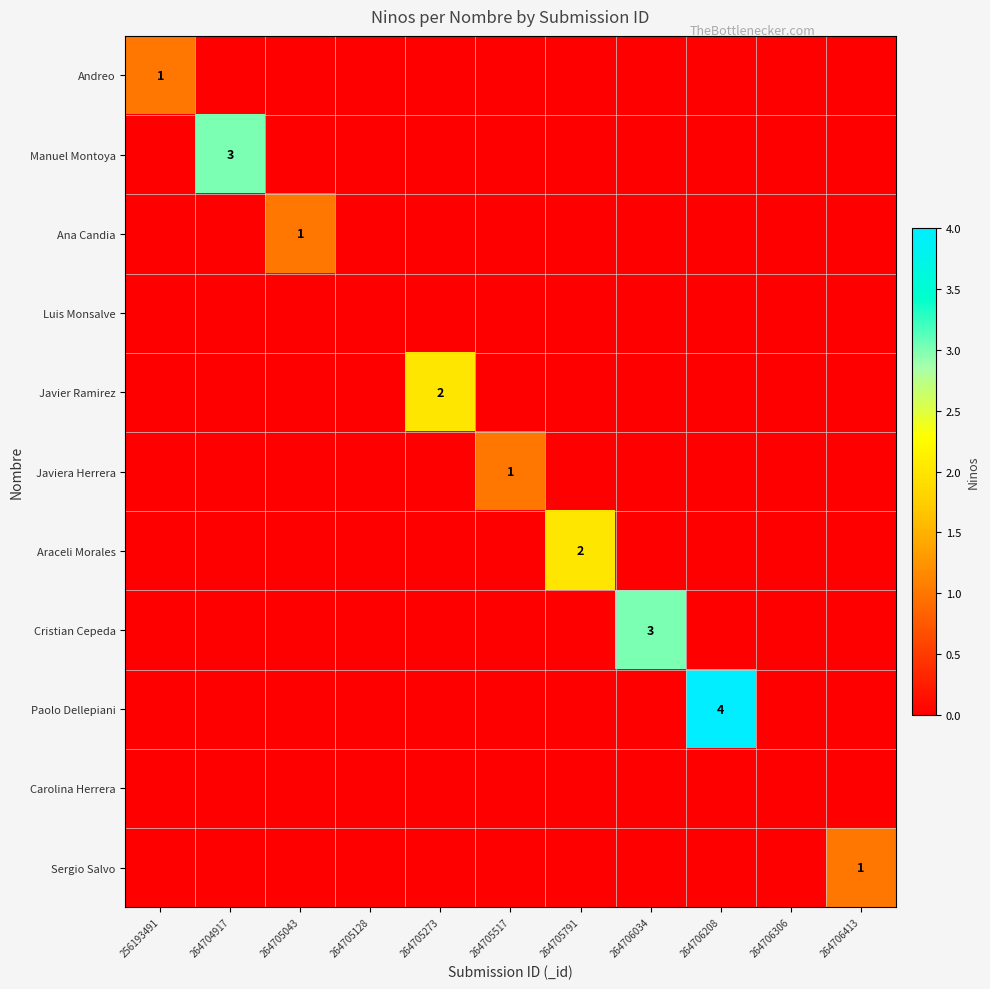

How many values in Manuel Montoya are above zero?

1